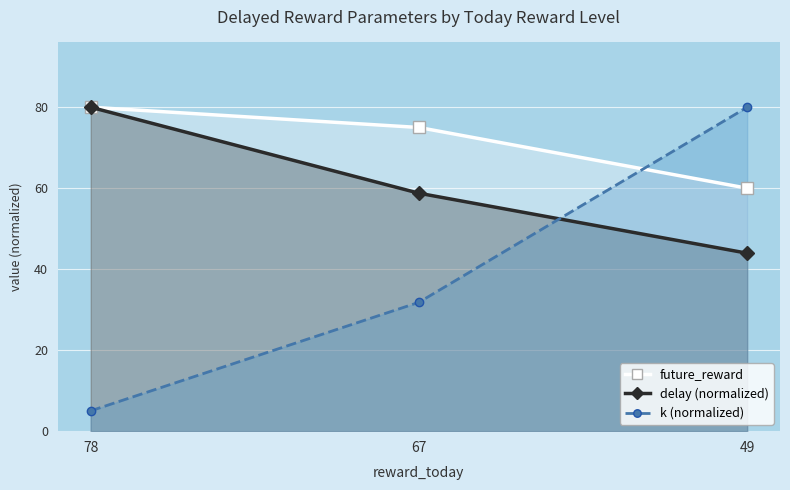

Is the value of future_reward at 49 greater than the value of k (normalized) at 67?

Yes